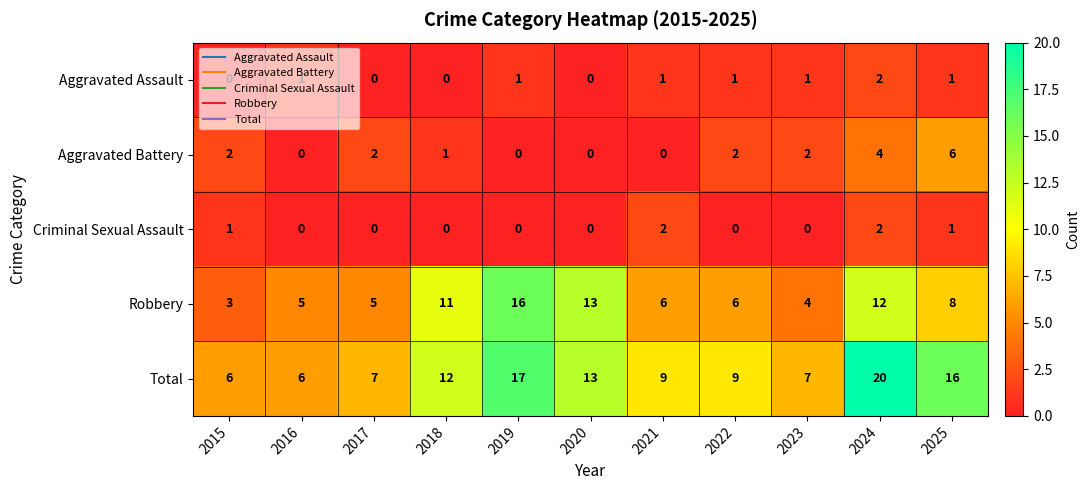

Between 2018 and 2023, which series saw the biggest shift?

Robbery